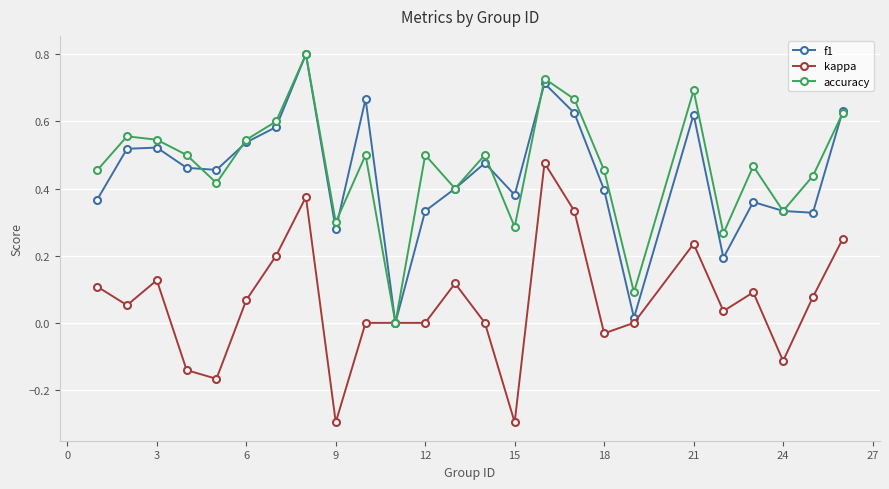

How many categories are shown in the chart?

25